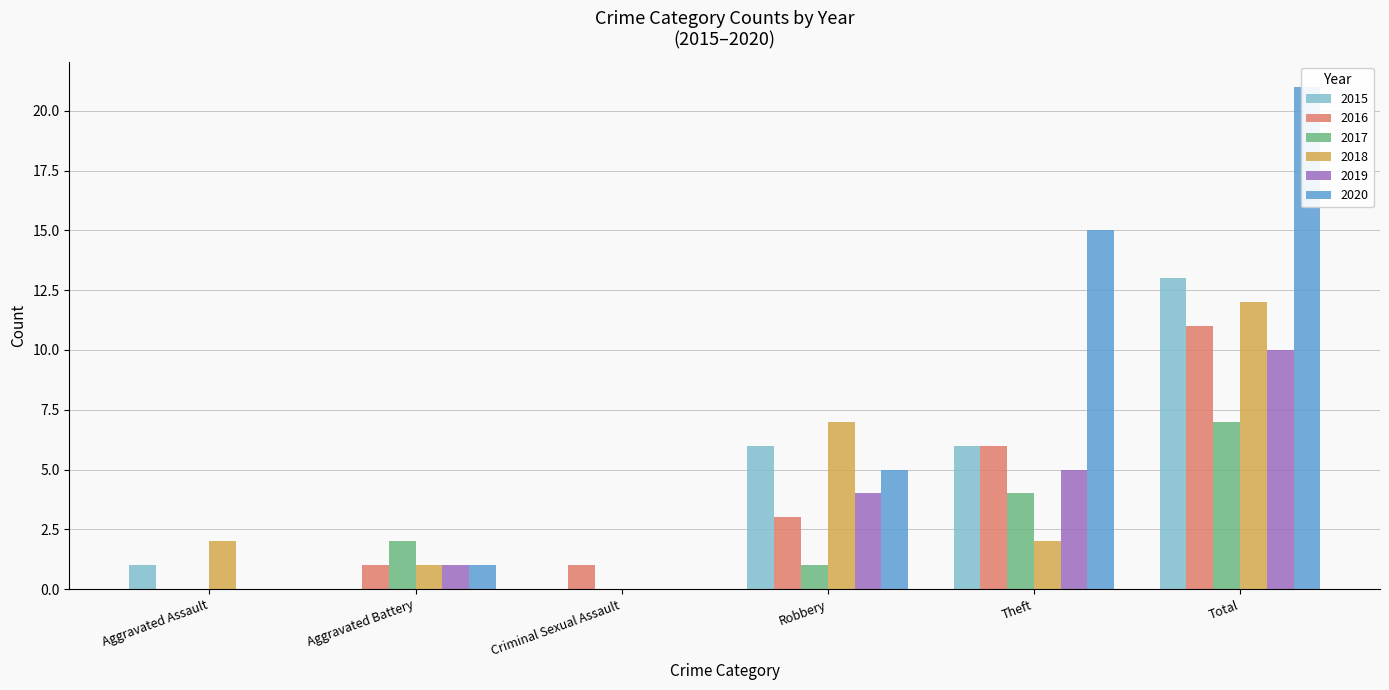

Is it true that 2019 equals -7 at Aggravated Assault?

False